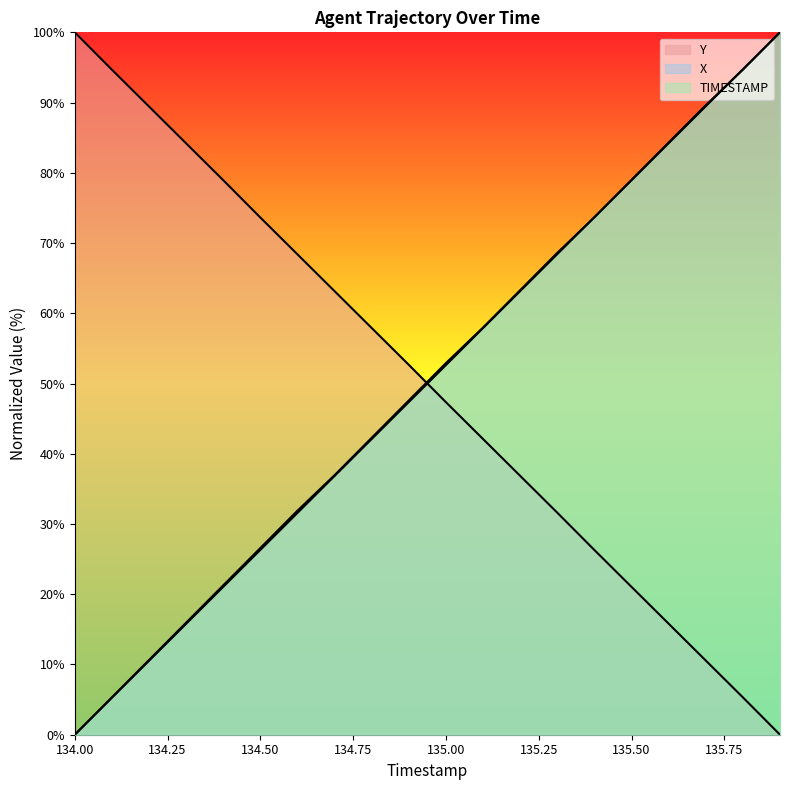

Which category has the highest value in the X series?

135.9